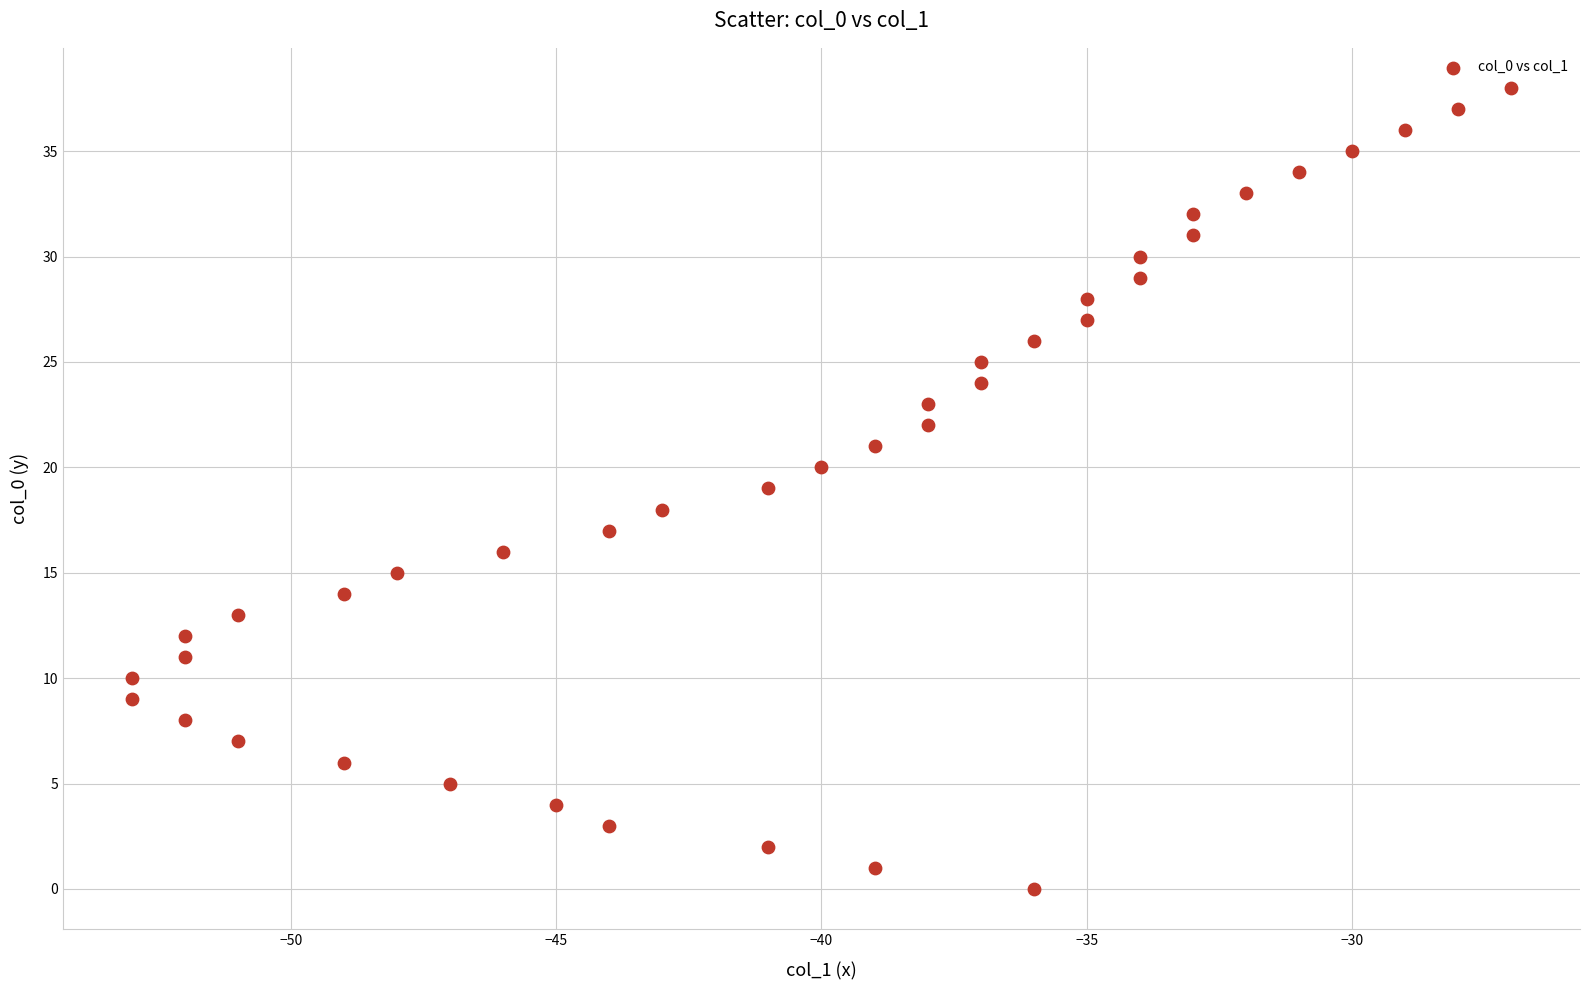

What is the range of Y values (max minus min)?

38